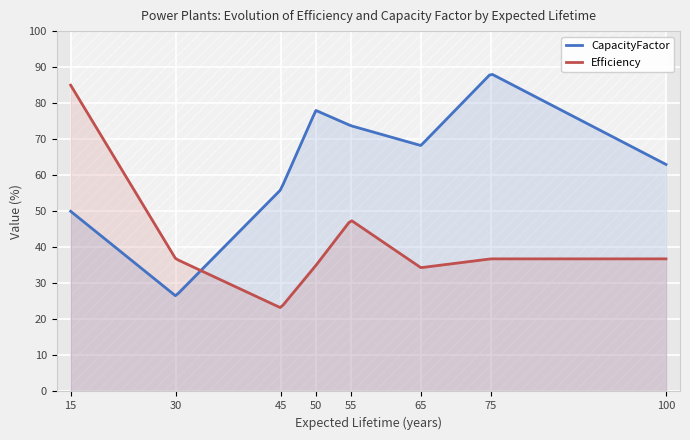

What is the maximum value for CapacityFactor?

88.0